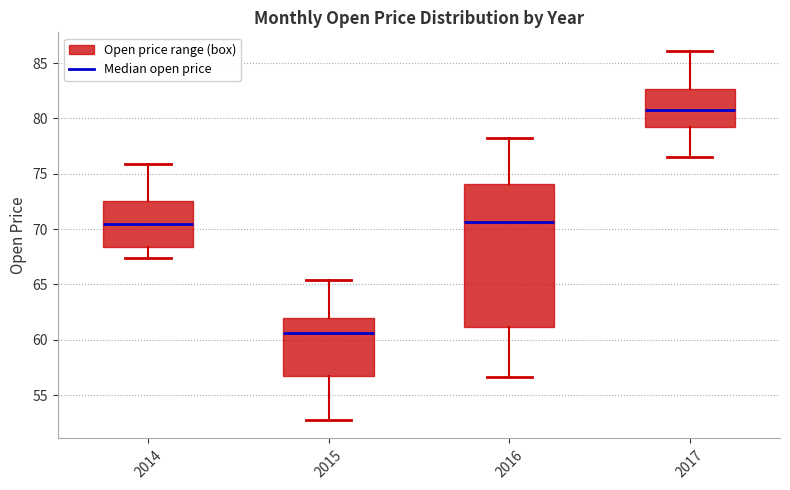

Reading left to right, read every box against the y-axis: the position of its median line, the range the box covers, and the ends of its whiskers. The values are not printed on the chart, so give them approximately, as read against the axis.

2014: median 70.5, box 68.5 to 72.5, whiskers 67.5 to 76.0
2015: median 60.5, box 56.5 to 62.0, whiskers 53.0 to 65.5
2016: median 70.5, box 61.0 to 74.0, whiskers 56.5 to 78.5
2017: median 81.0, box 79.5 to 82.5, whiskers 76.5 to 86.0